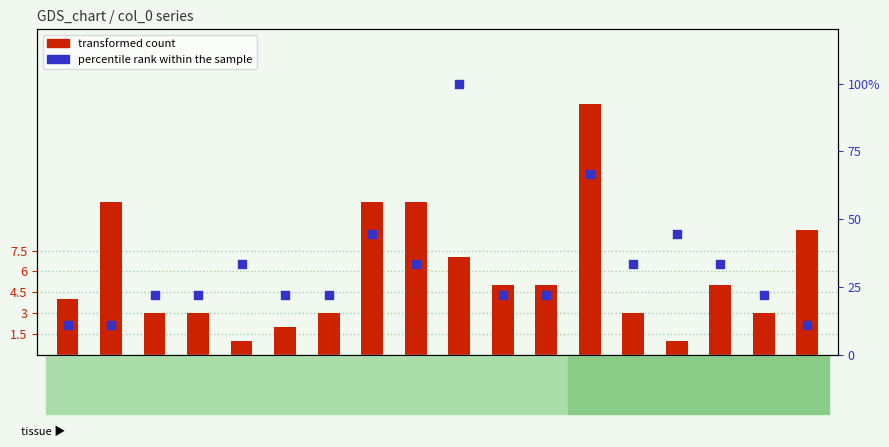

Which series reaches the maximum Y coordinate?

percentile rank within the sample